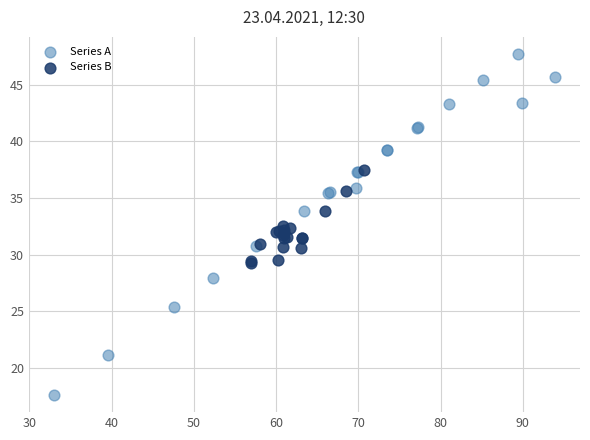

Which series contains the highest Y value?

Series A